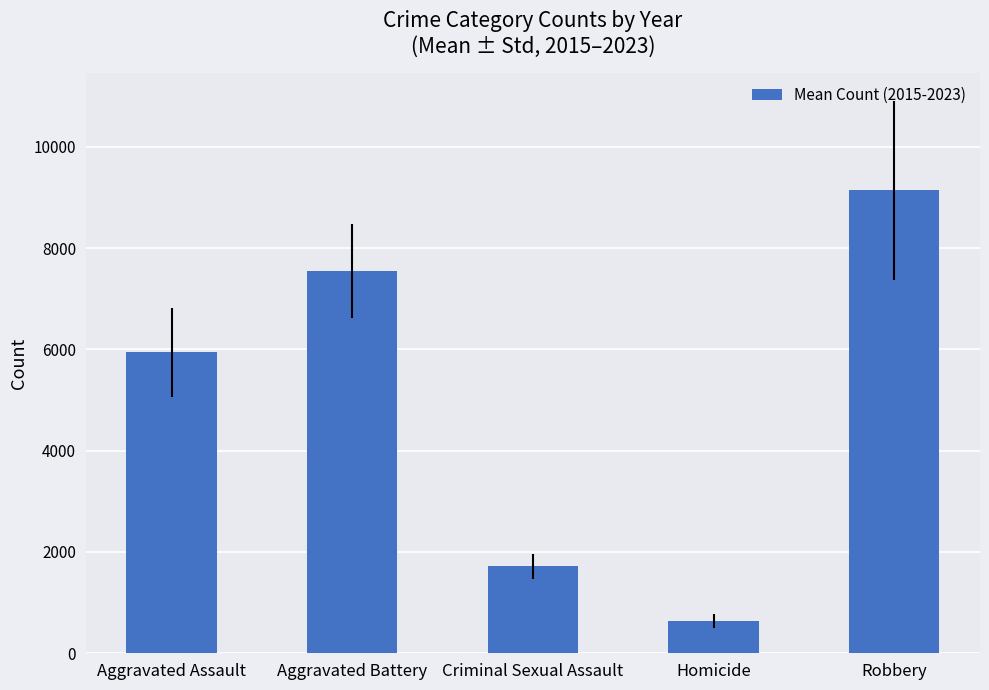

What is the label of the 5th bar from the right?

Aggravated Assault